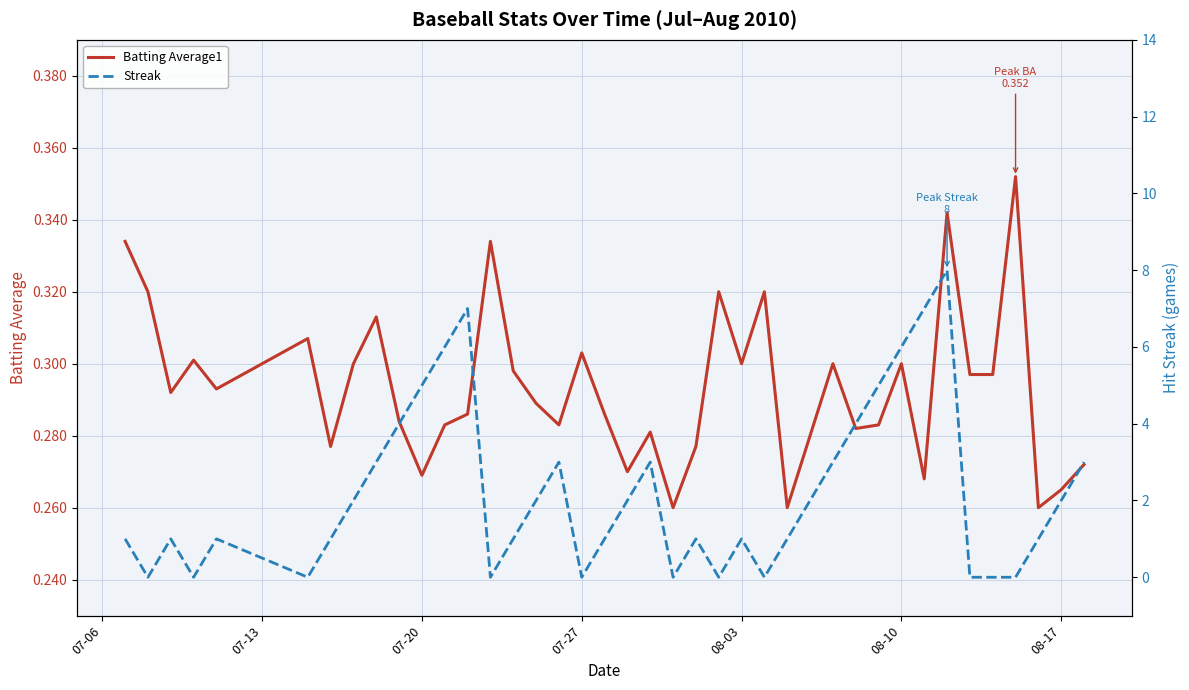

What are all the series names shown in the legend?

Batting Average1, Streak